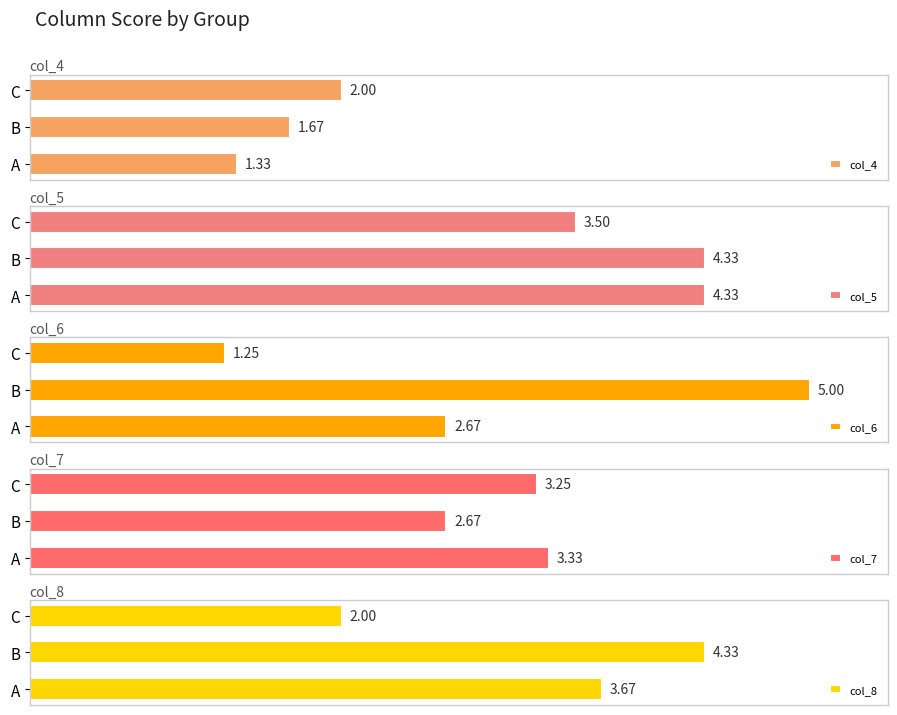

What are all the series names shown in the legend?

col_4, col_5, col_6, col_7, col_8